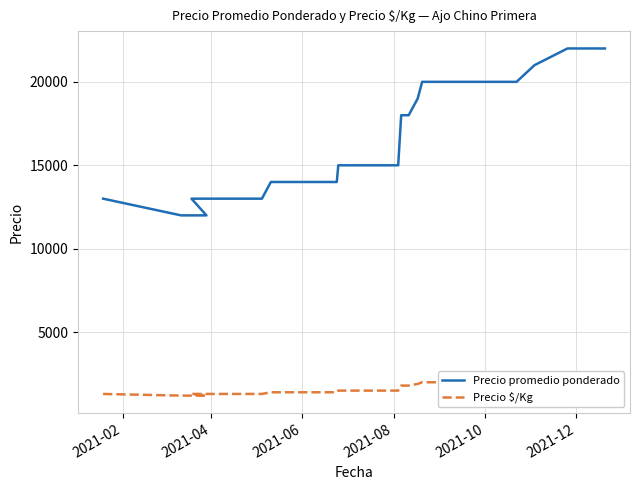

Which series has the widest spread of values?

Precio promedio ponderado